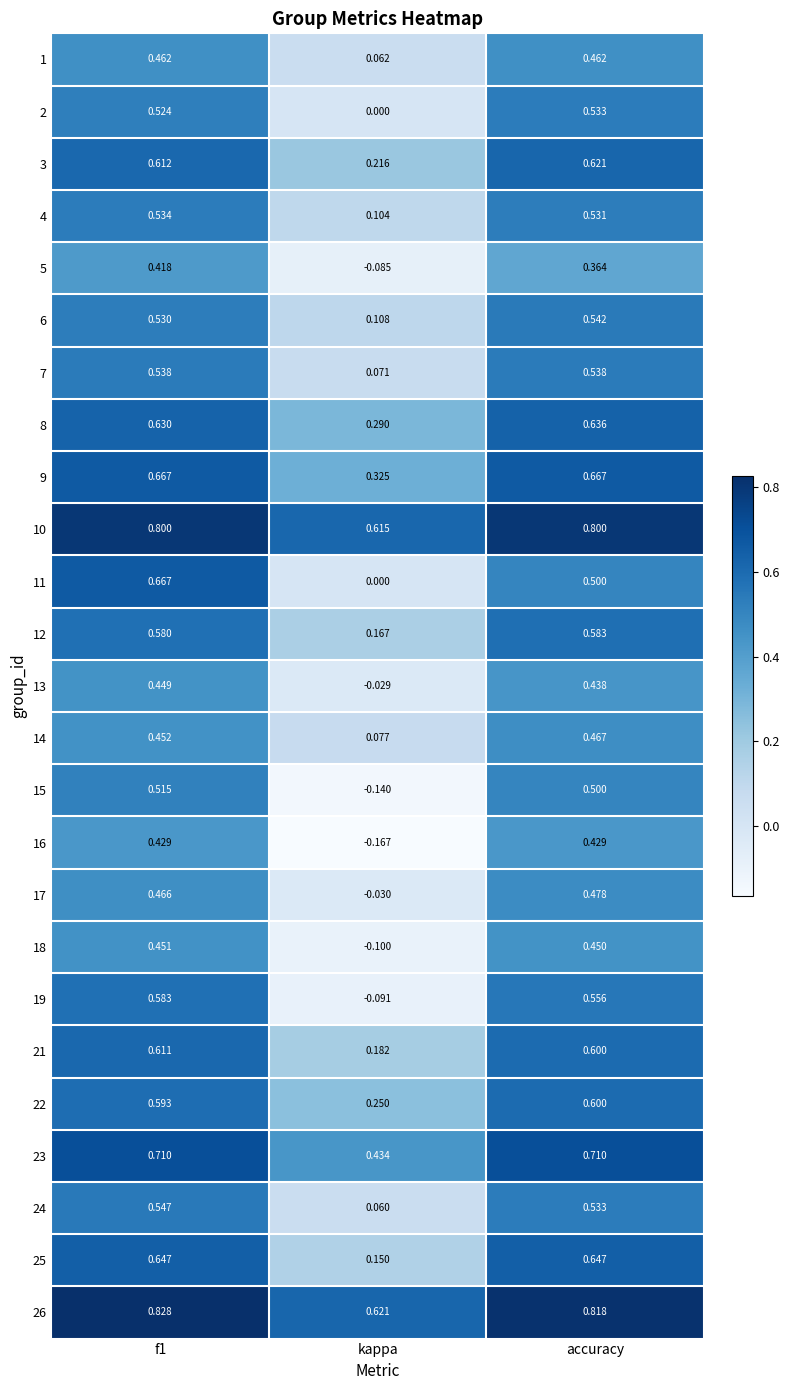

Is the value of 10 at accuracy greater than the value of 11 at kappa?

Yes